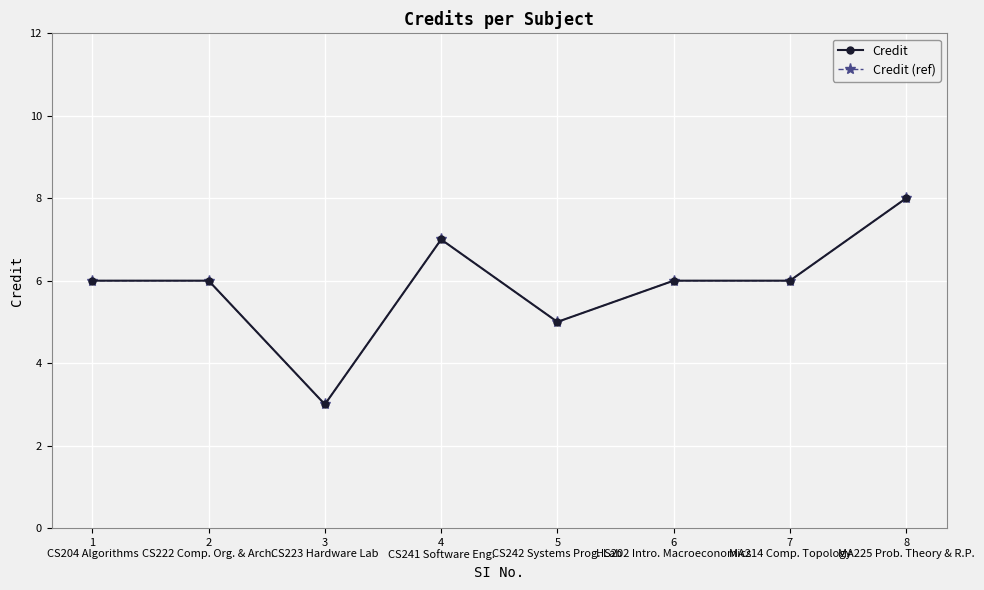

In Credit (ref), how many points are higher than both neighbors (excluding endpoints)?

1